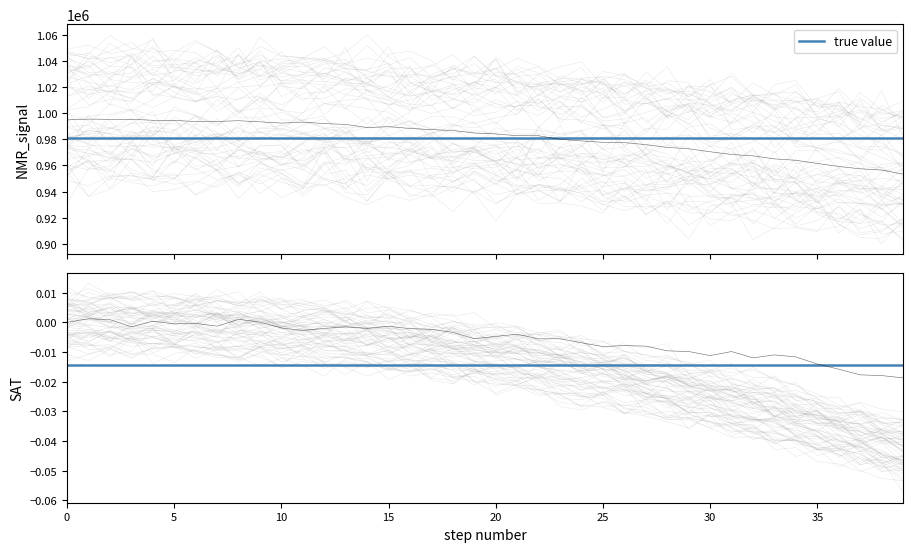

True or false: SAT_lhs(mean) has a value of -0.0 at 4.

True